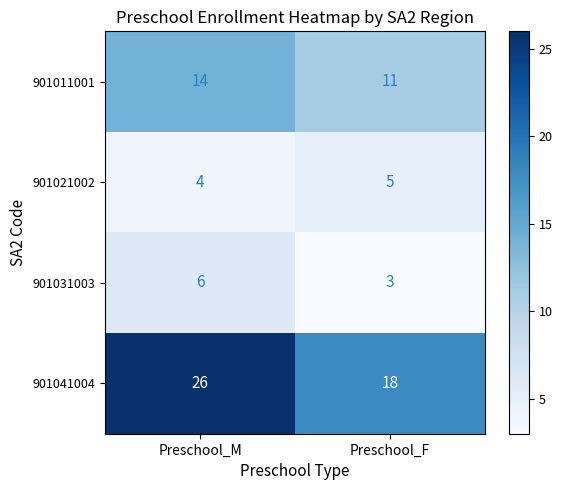

True or false: 901021002 has a value of 7 at Preschool_M.

False